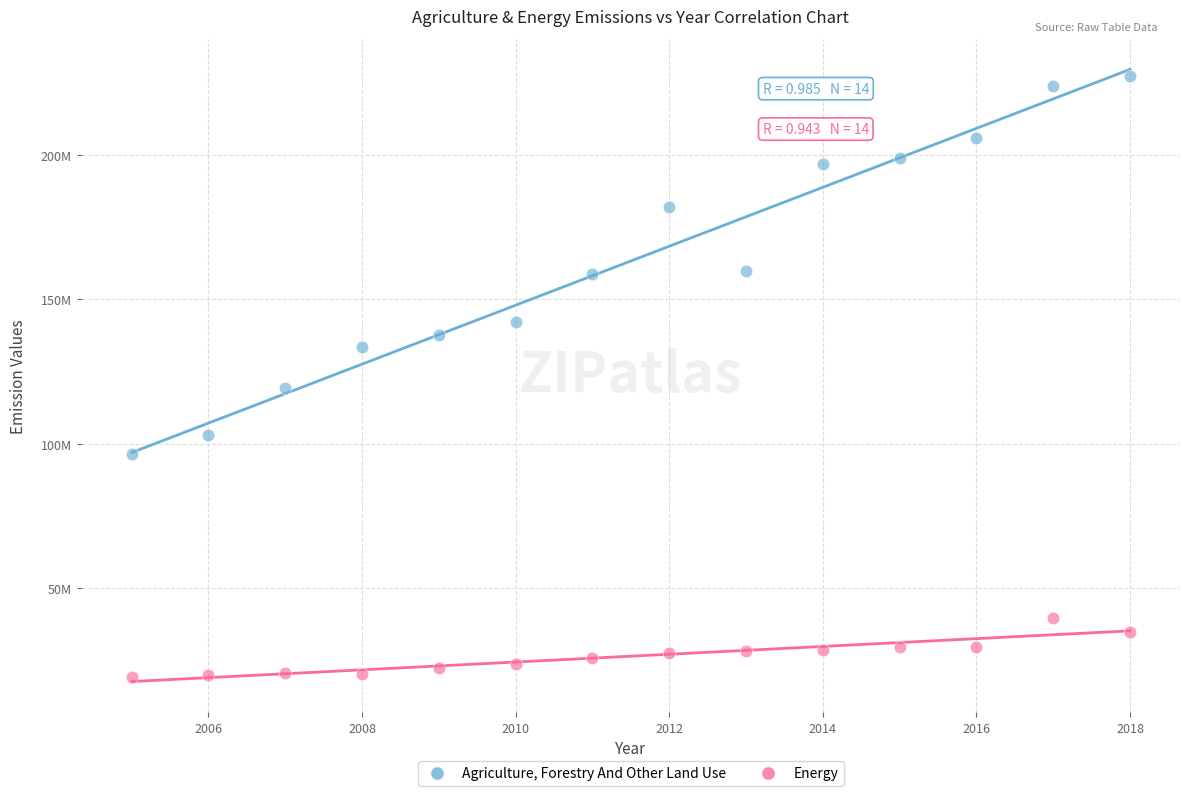

What are all the series names shown in the legend?

Agriculture, Forestry And Other Land Use, Energy